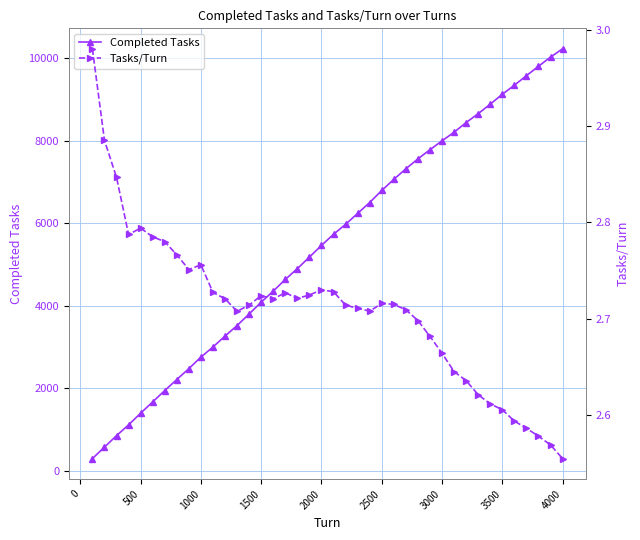

How many data points does each series have?

40